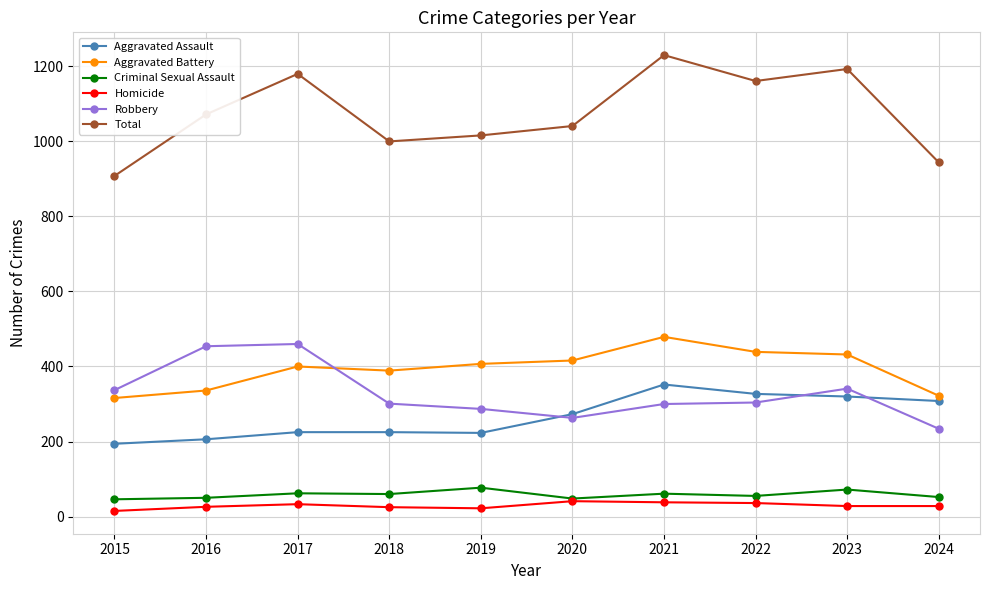

Does the chart have visible grid lines?

Yes